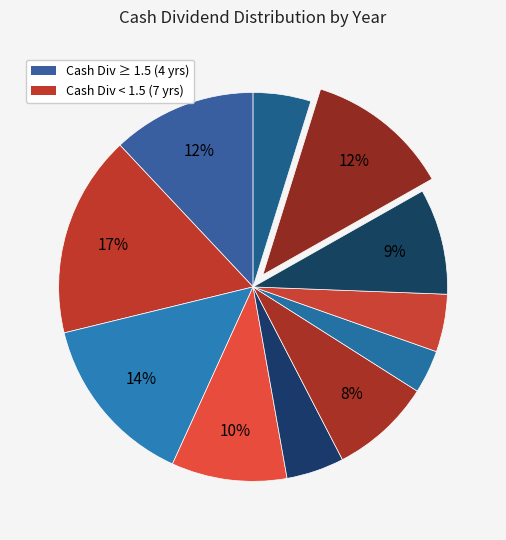

To the nearest percent, what is the average slice percentage?

9%